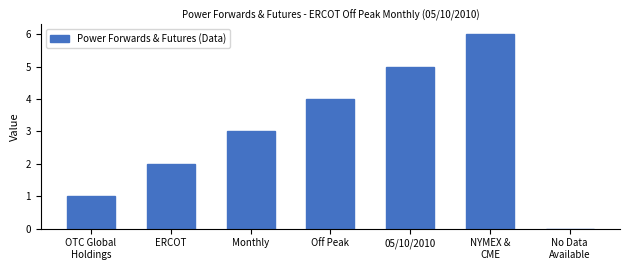

What is the sum of the values at OTC Global
Holdings and NYMEX &
CME?

7